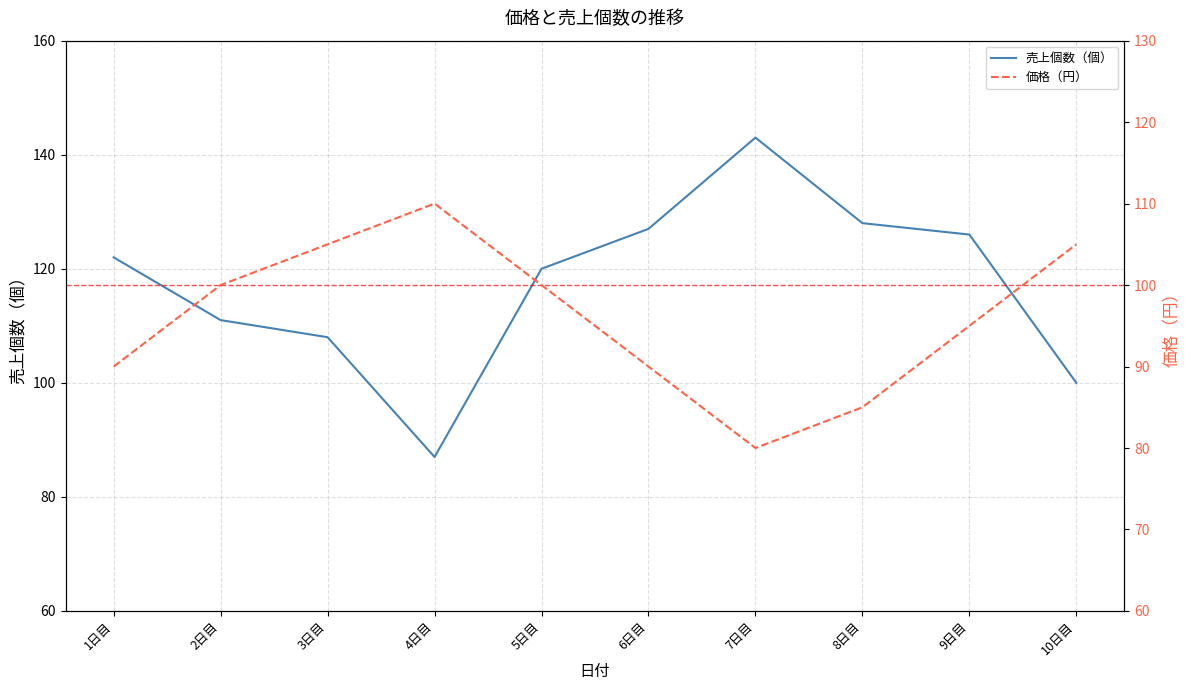

Which series ends up on top after the final intersection of 価格（円） and 売上個数（個）?

価格（円）